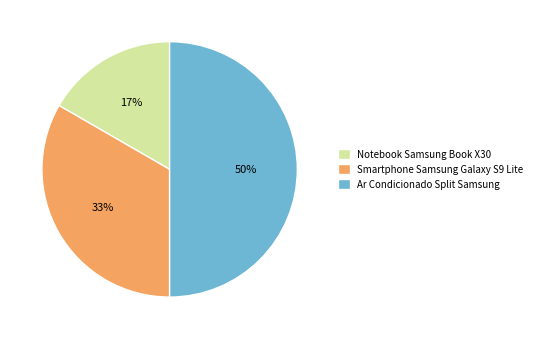

Is the sum of Ar Condicionado Split Samsung and Smartphone Samsung Galaxy S9 Lite greater than half?

Yes